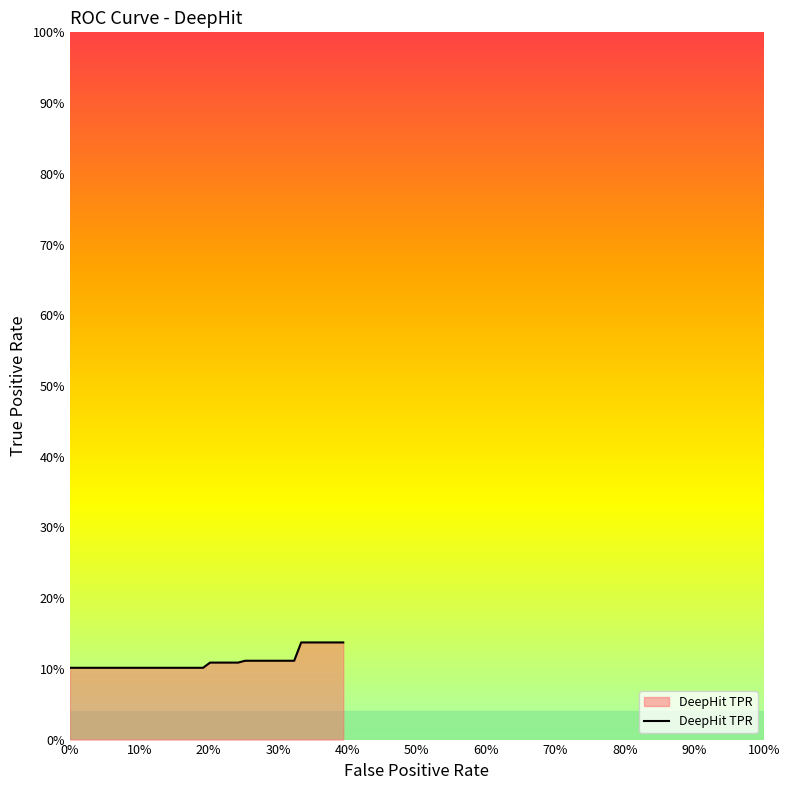

True or false: the data has more than 2 interior local peaks.

False